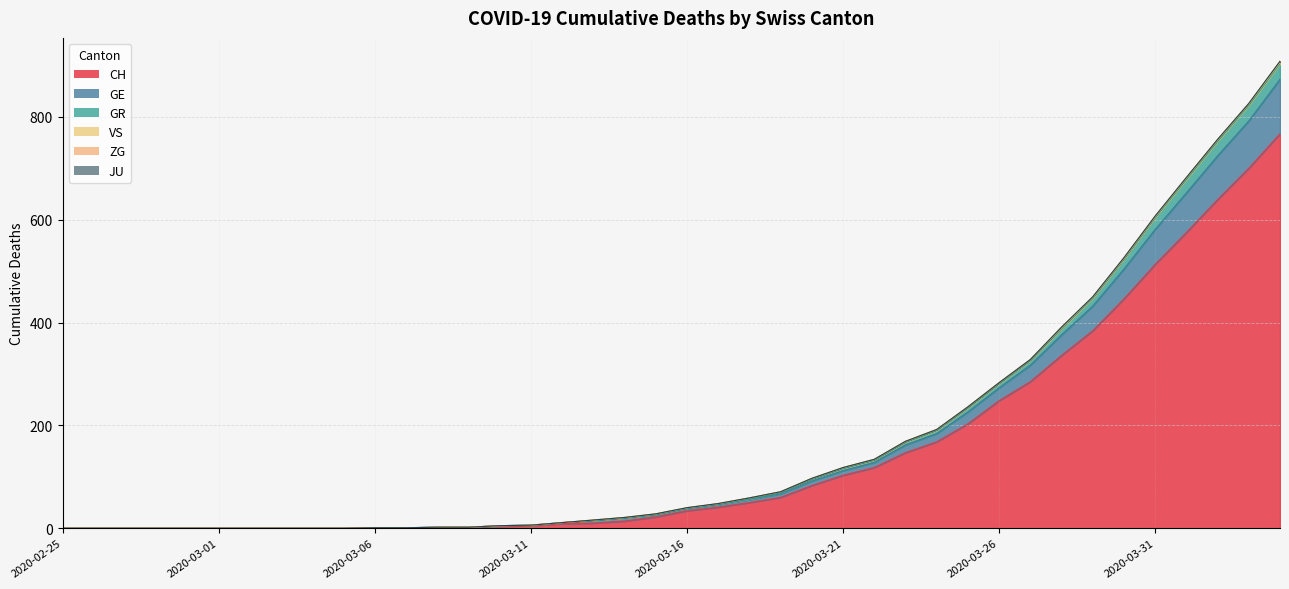

True or false: GR has more than 0 interior local peaks.

False